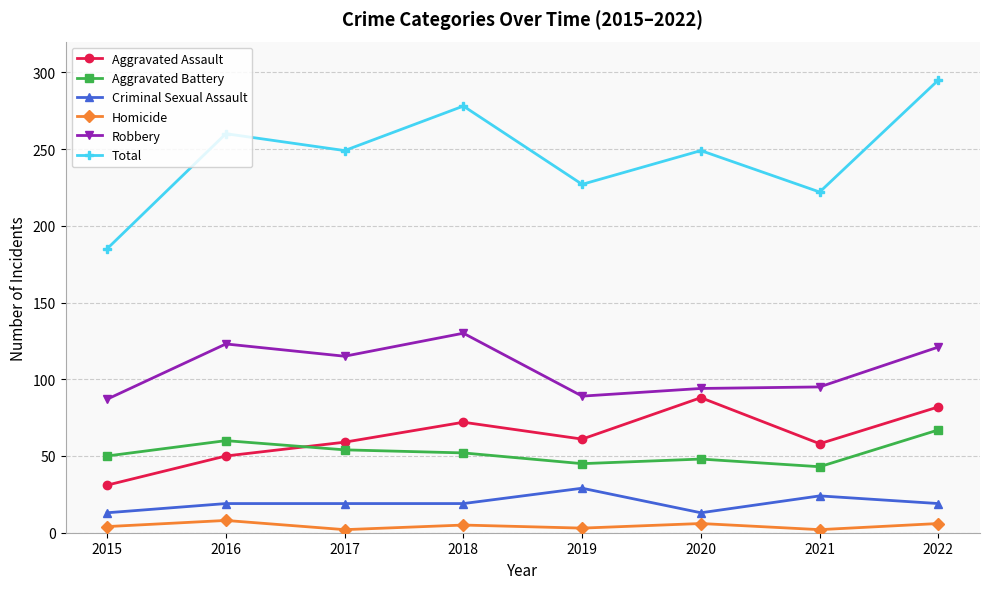

Where do Aggravated Assault and Aggravated Battery first cross each other?

2016 and 2017